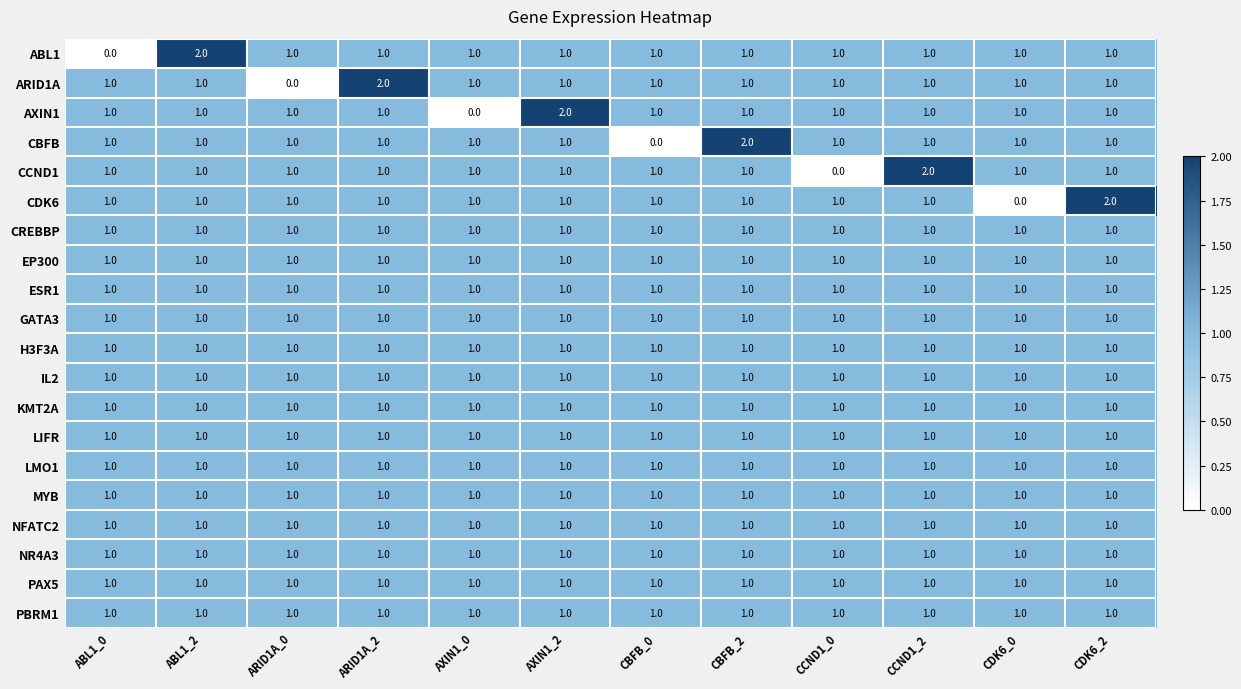

What is the total value across all series at CDK6_2?

21